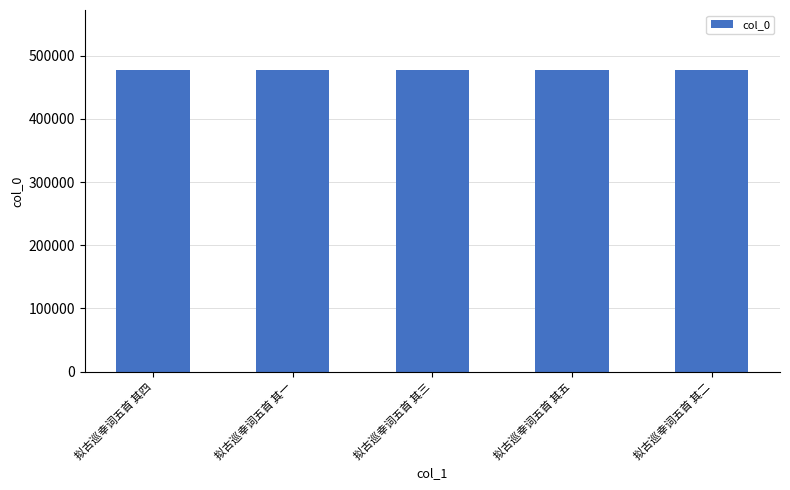

What is the smallest value displayed?

476909